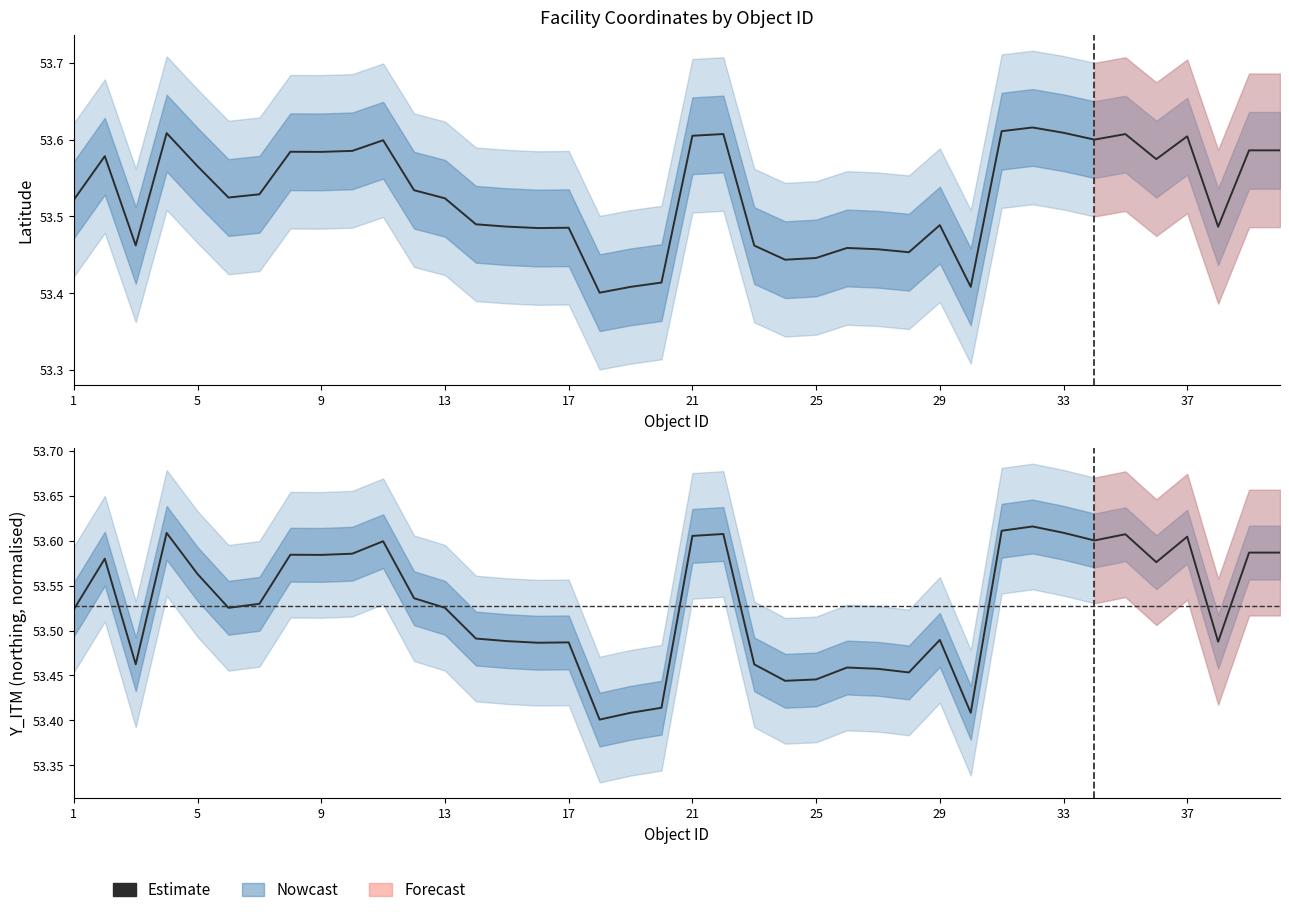

Reading left to right, list all the values displayed in this chart.

53.5	53.6	53.5	53.6	53.6	53.5	53.5	53.6	53.6	53.6	53.6	53.5	53.5	53.5	53.5	53.5	53.5	53.4	53.4	53.4	53.6	53.6	53.5	53.4	53.4	53.5	53.5	53.5	53.5	53.4	53.6	53.6	53.6	53.6	53.6	53.6	53.6	53.5	53.6	53.6